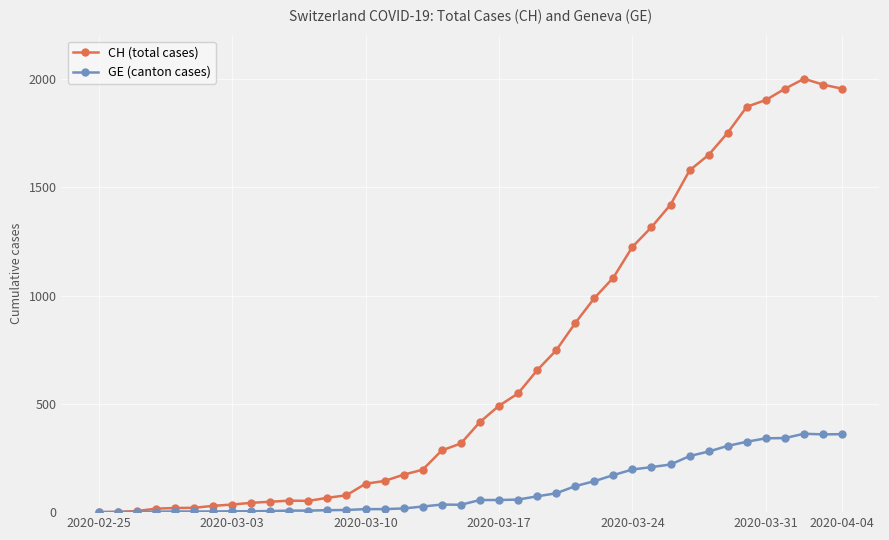

Which series has the largest range (max minus min)?

CH (total cases)